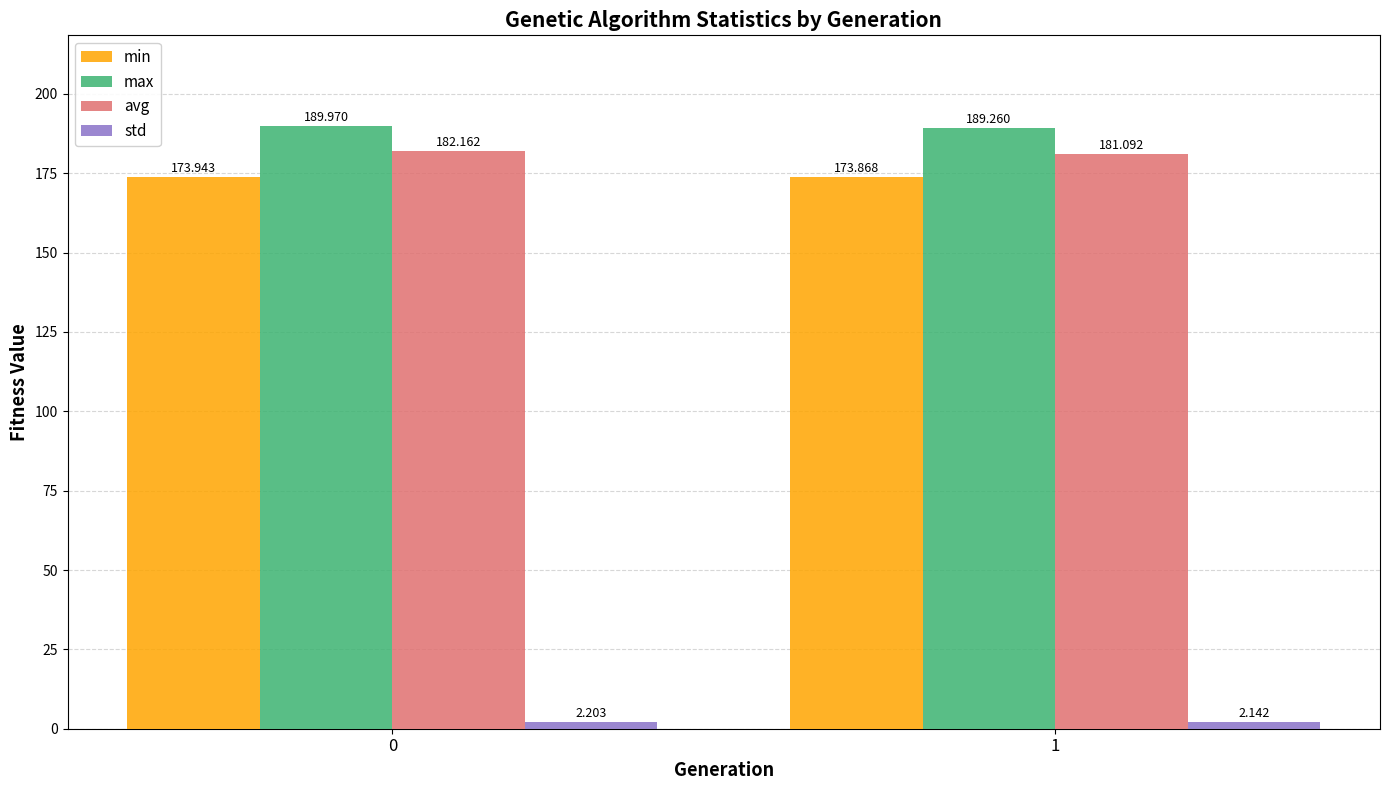

What is the minimum value for avg?

181.1